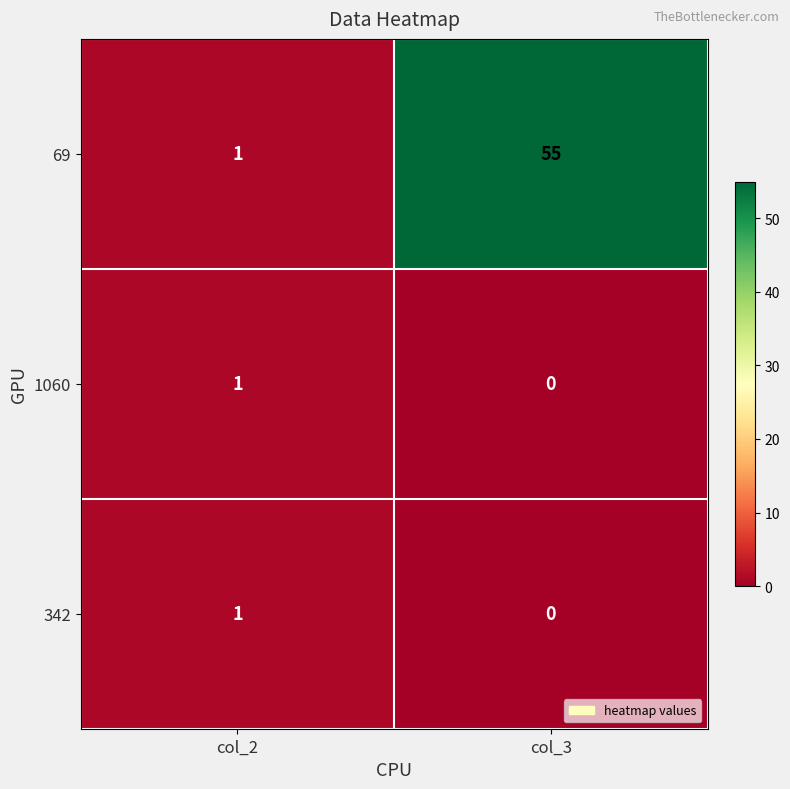

What is the greatest value displayed?

55